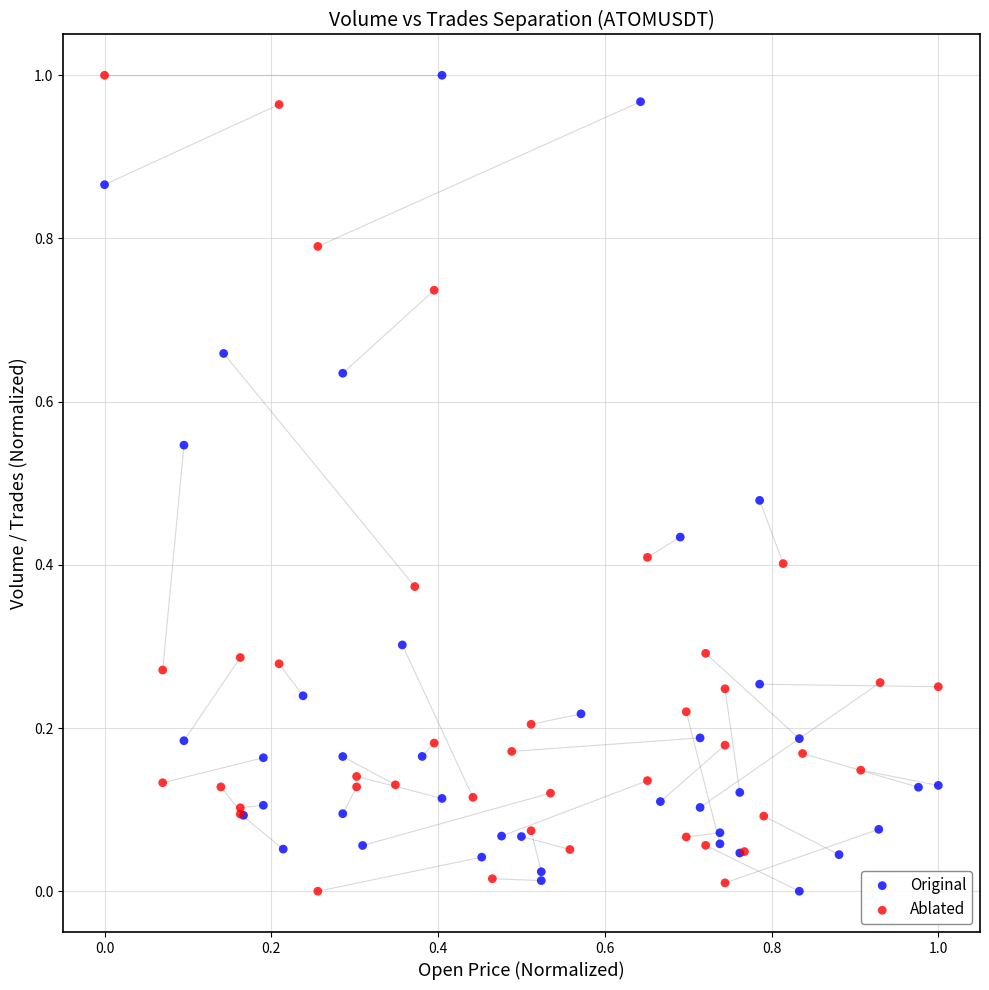

What are all the series names shown in the legend?

Original, Ablated